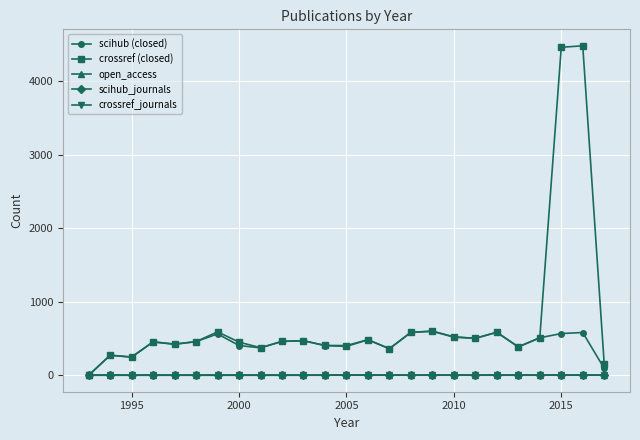

What is the difference between the second highest and minimum values in the crossref (closed) series?

4466